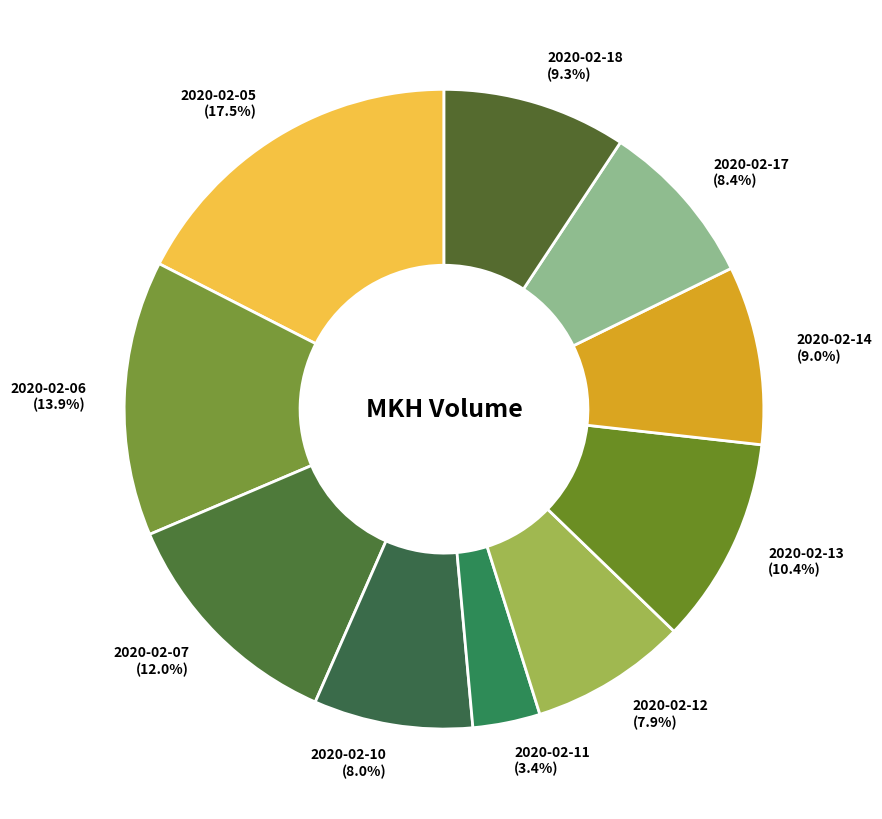

Is there any slice that represents more than half of the pie?

No